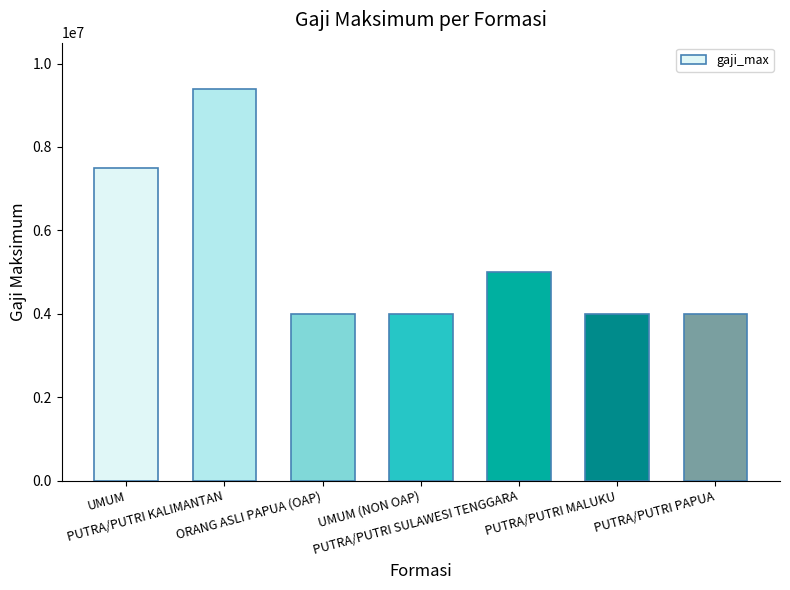

How many data points does each series have?

7